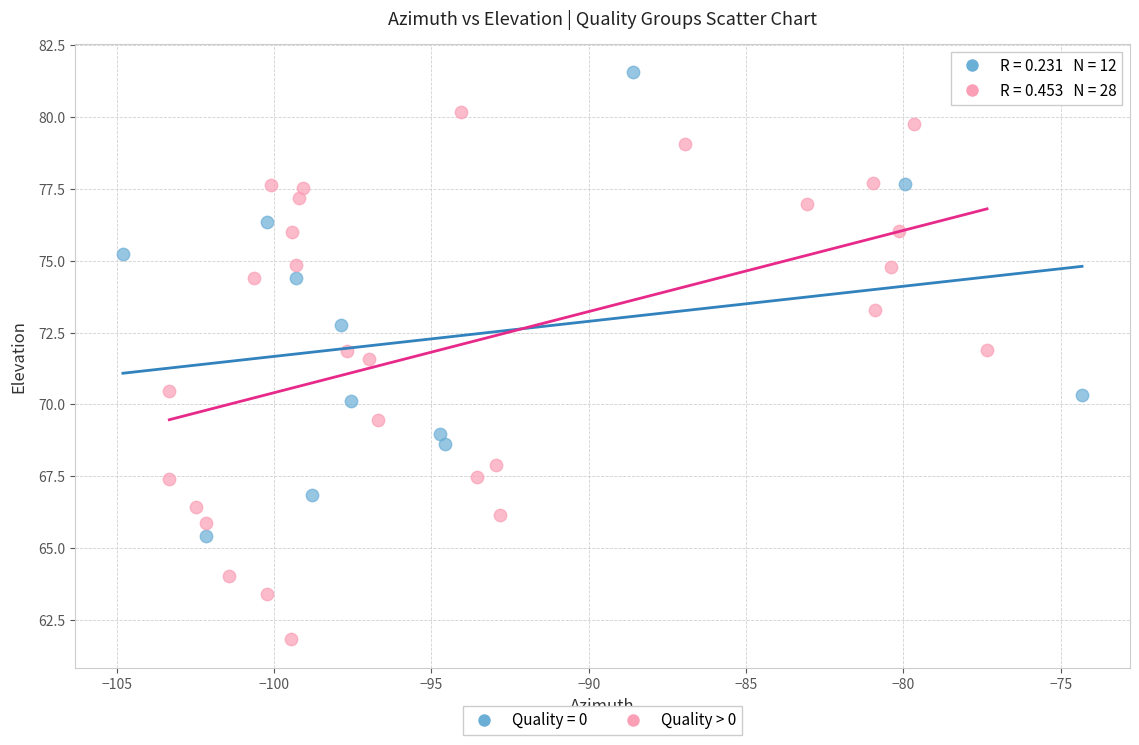

Which series reaches the minimum Y coordinate?

Quality > 0